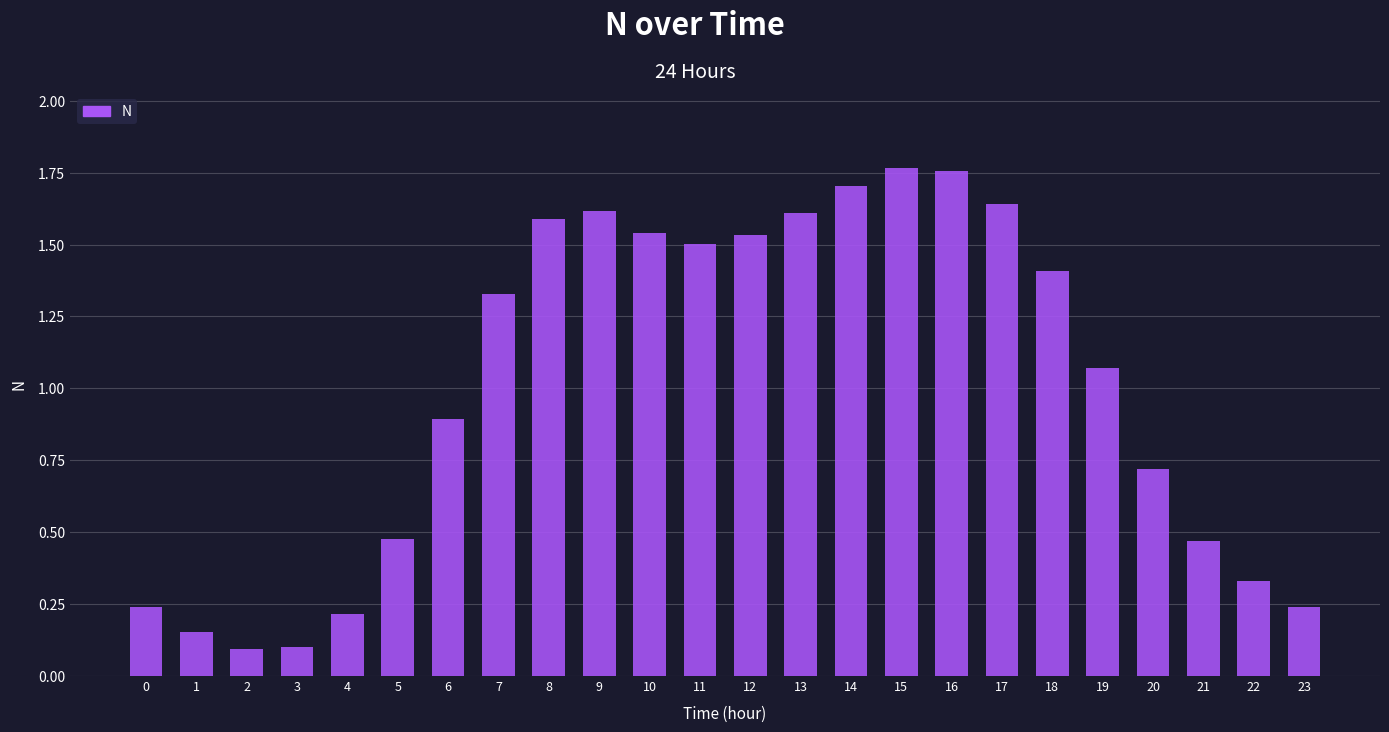

Where does the data first go above 1?

7